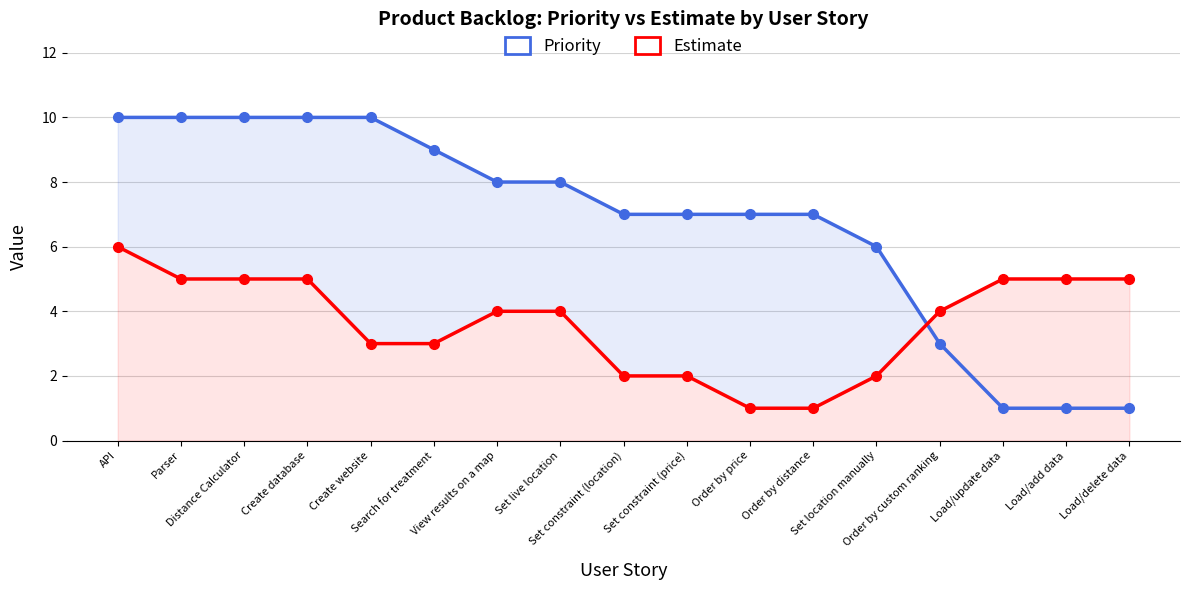

What is the value of the Priority point at the 1st from the left?

10